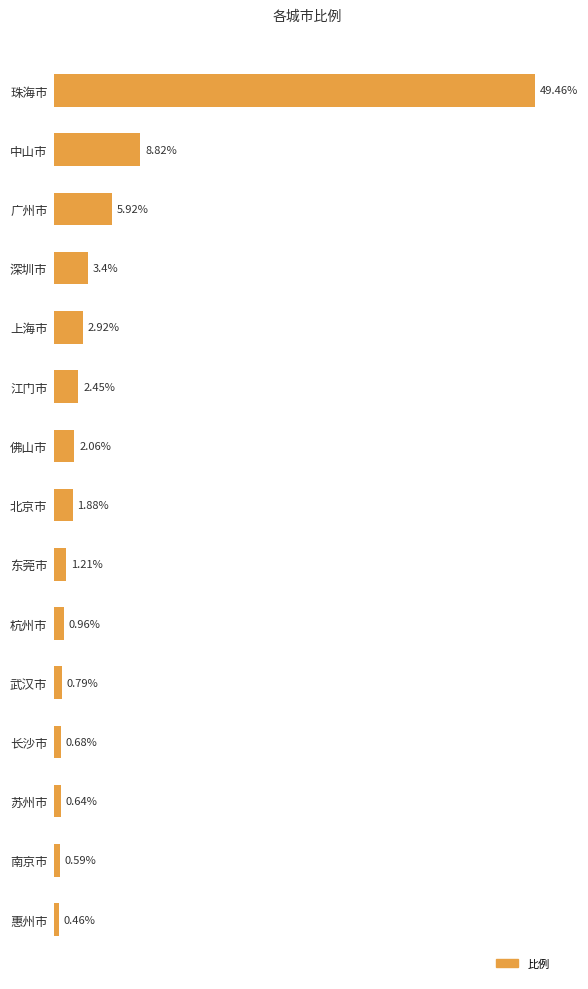

What is the label of the 15th bar from the bottom?

珠海市